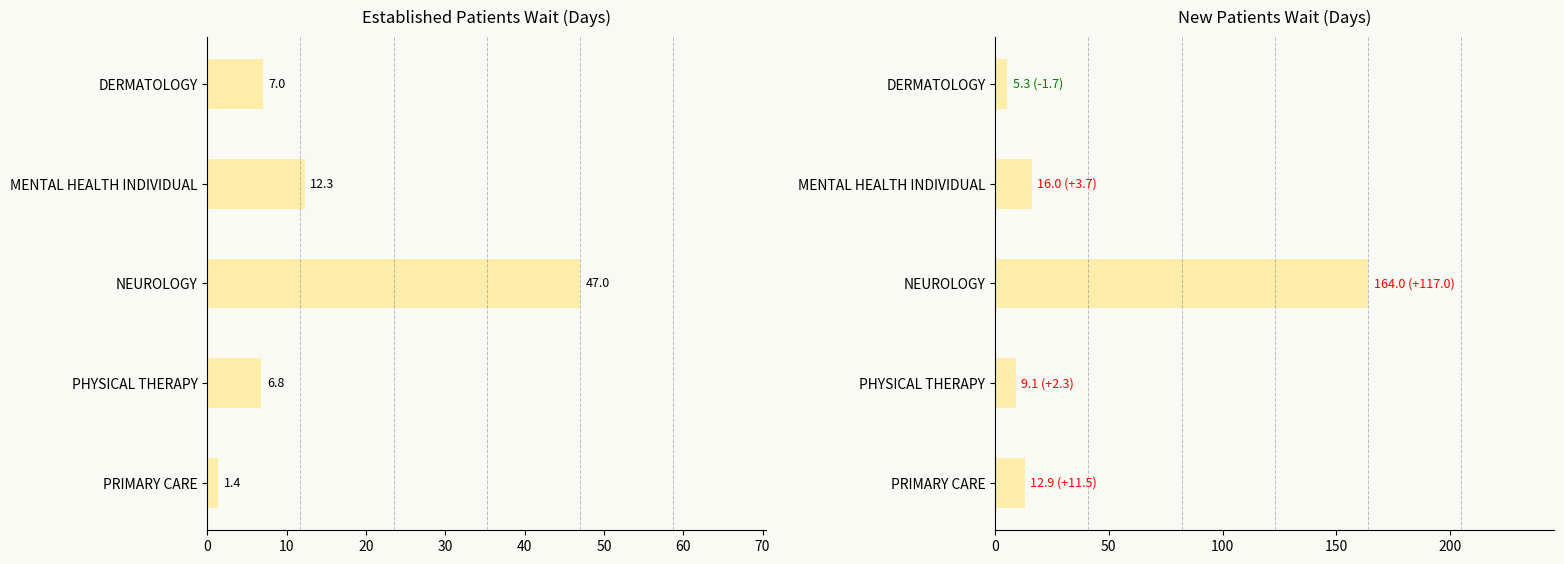

What are all the series names shown in the legend?

EstablishedPatients, NewPatients